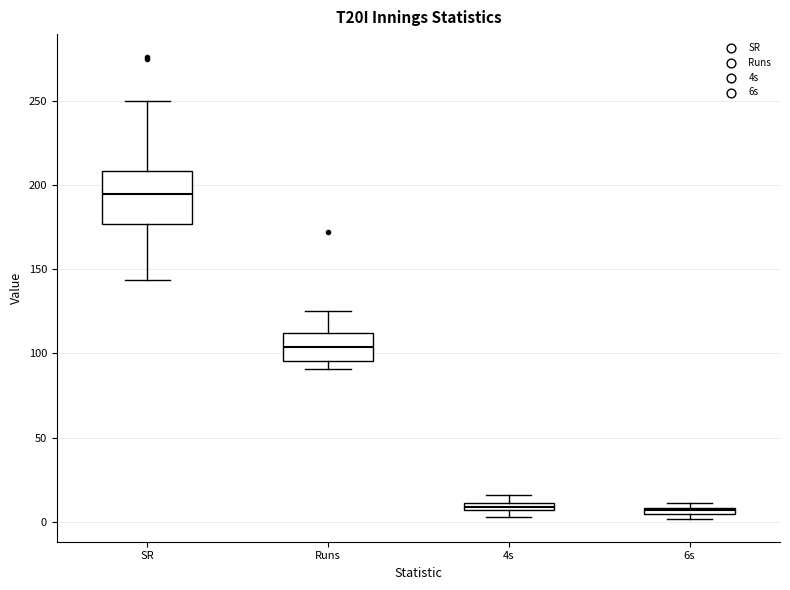

Where is the lower edge of the box for SR on the y-axis? The values are not printed on the chart, so give them approximately, as read against the axis.

175